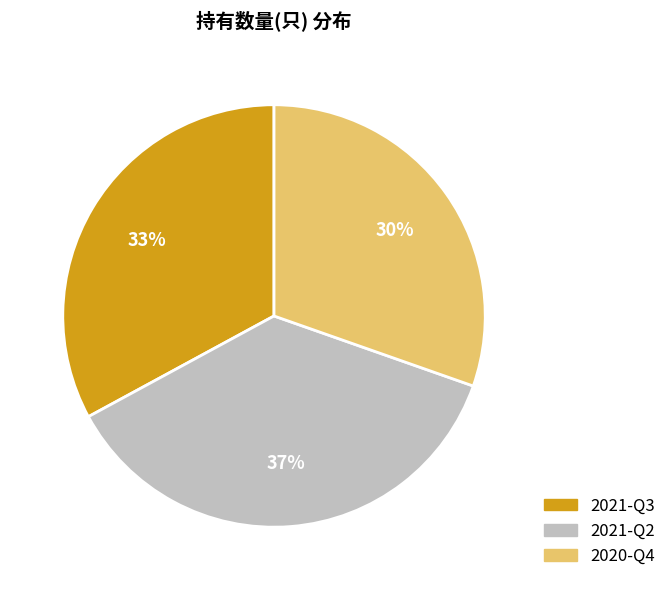

What percentage is the 2020-Q4 slice, to the nearest percent?

30%